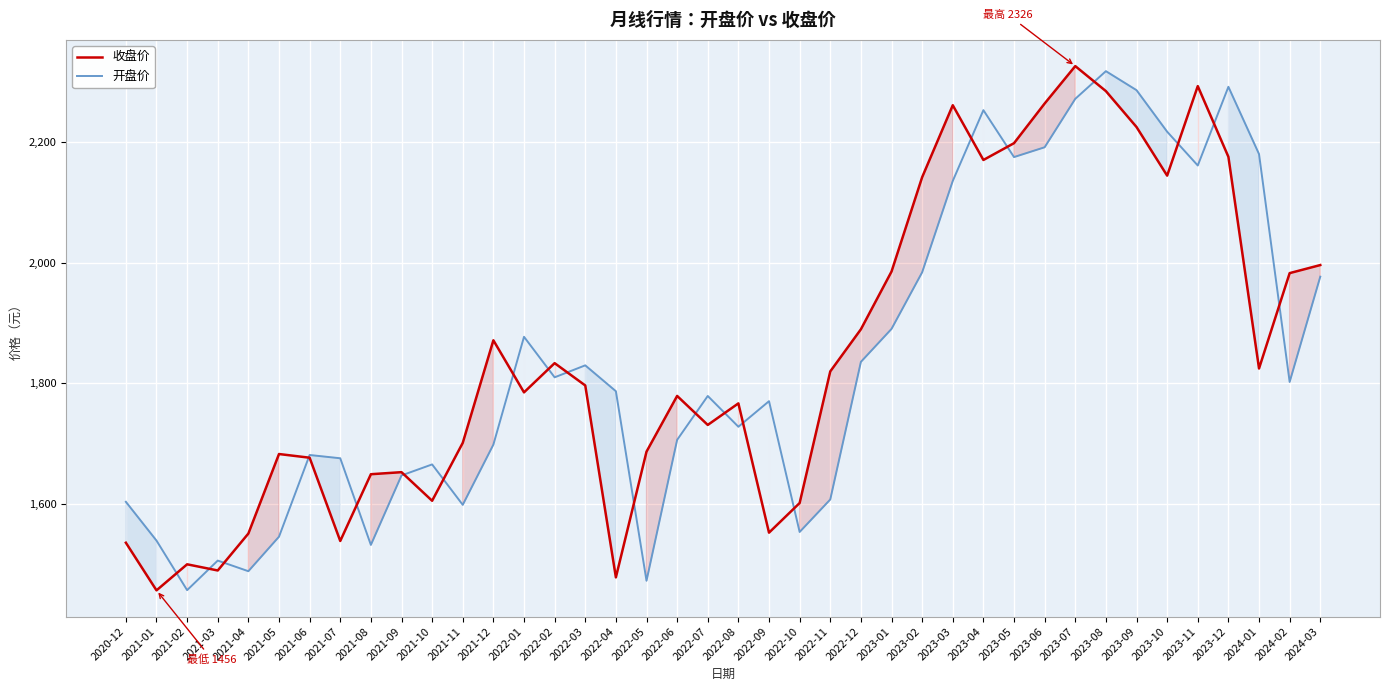

Where does the 开盘价 series first go above 1786?

2022-01